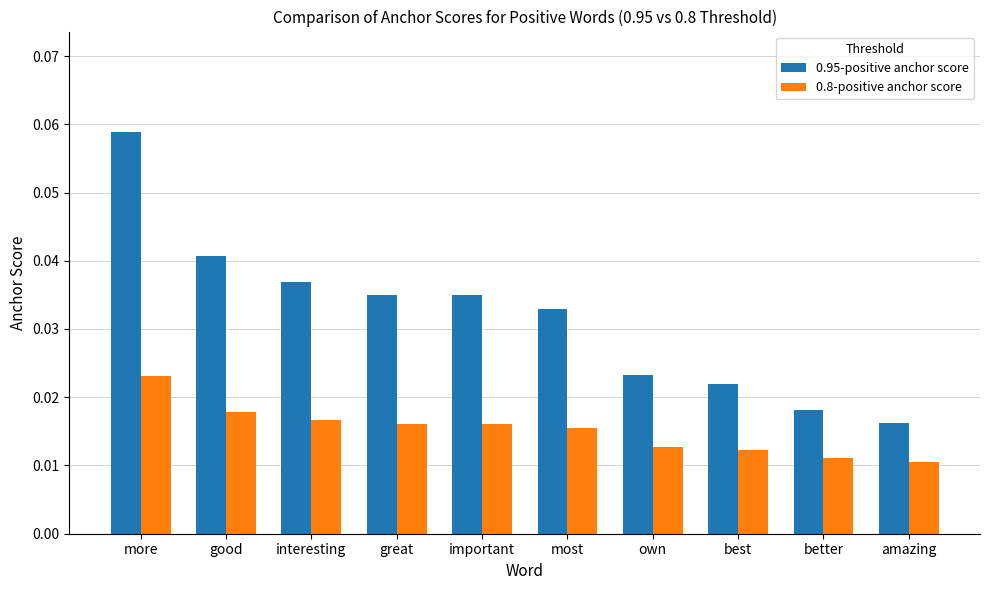

Does the chart contain any negative values?

No